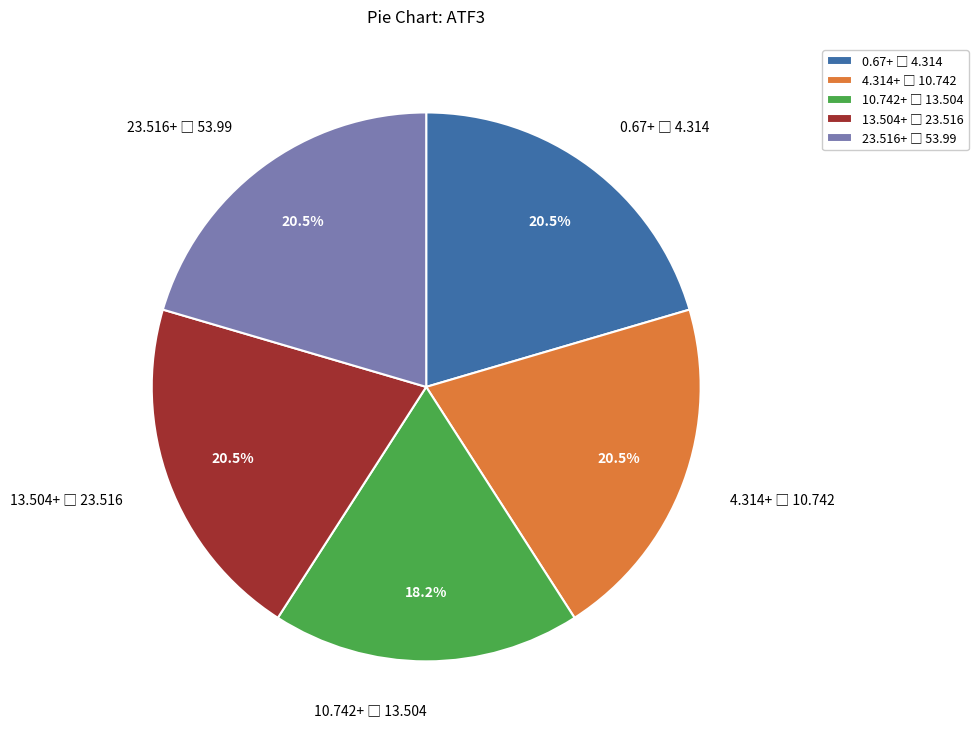

Is there a majority slice in this chart?

No